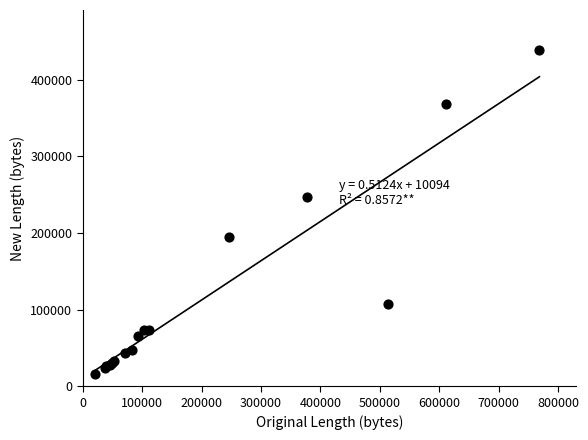

What Y value in the scatter plot is closest to 227453?

246536